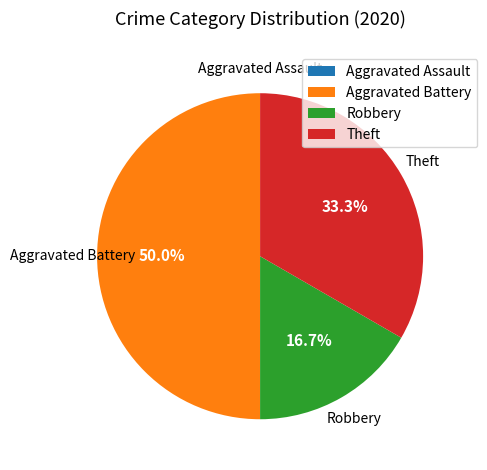

True or false: Robbery accounts for 17% of the total.

True